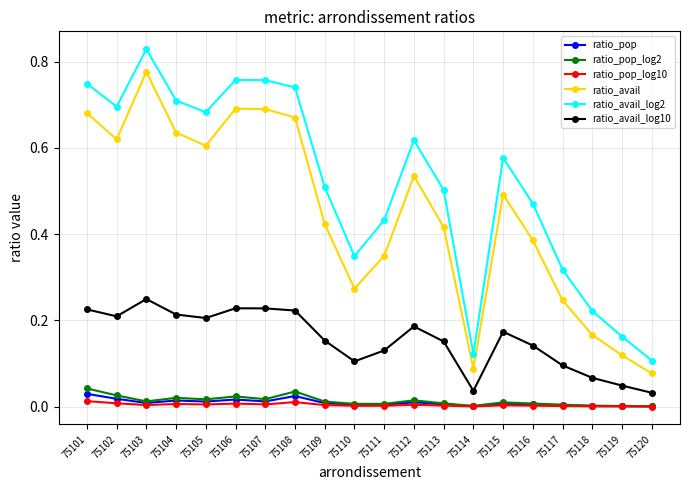

Which category has the highest value across all series?

75103